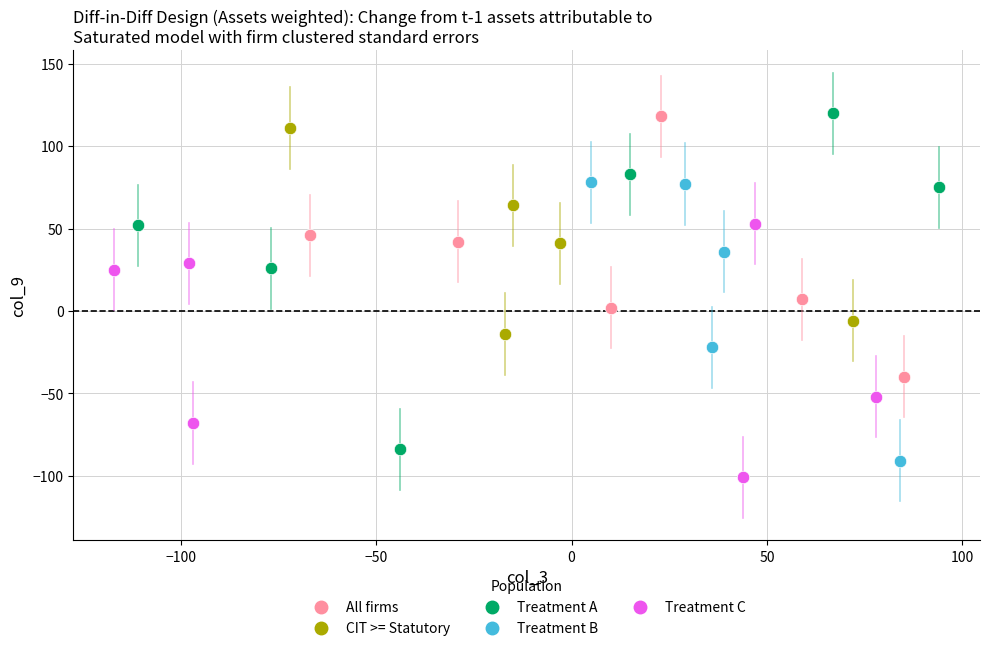

Which series has the widest spread of Y values?

Treatment A